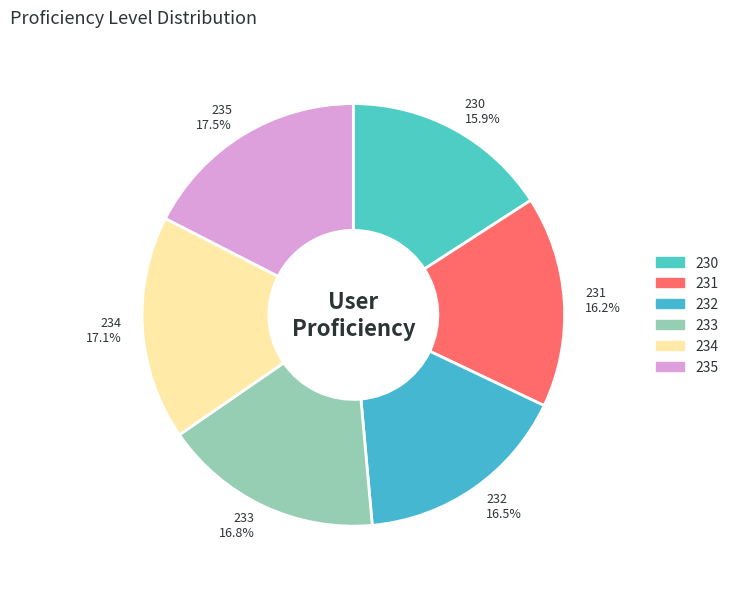

Between 235 and 233, which is larger?

235